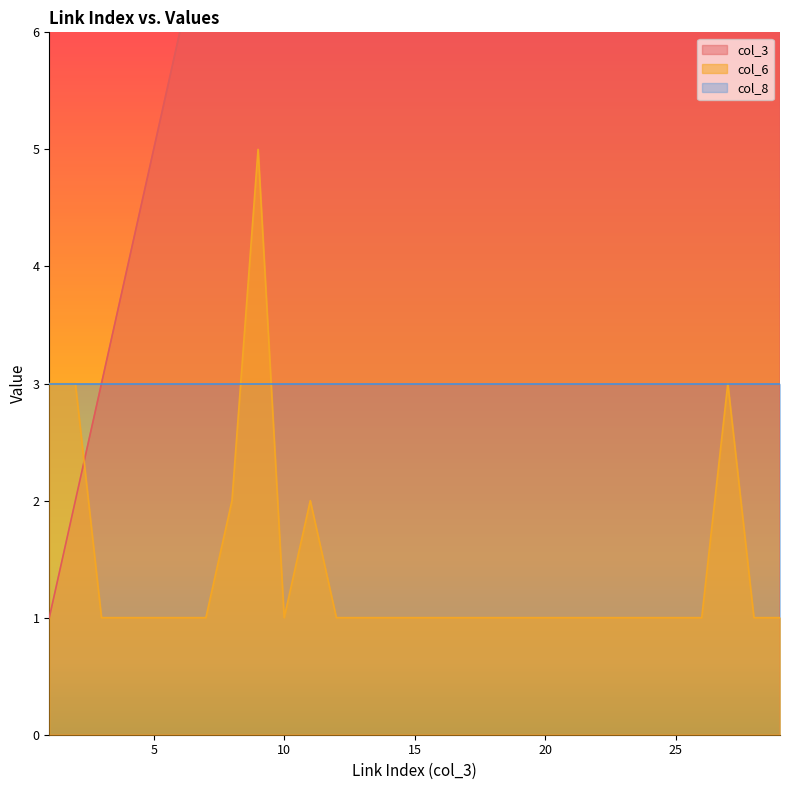

Where do col_3 and col_6 first cross each other?

2 and 3